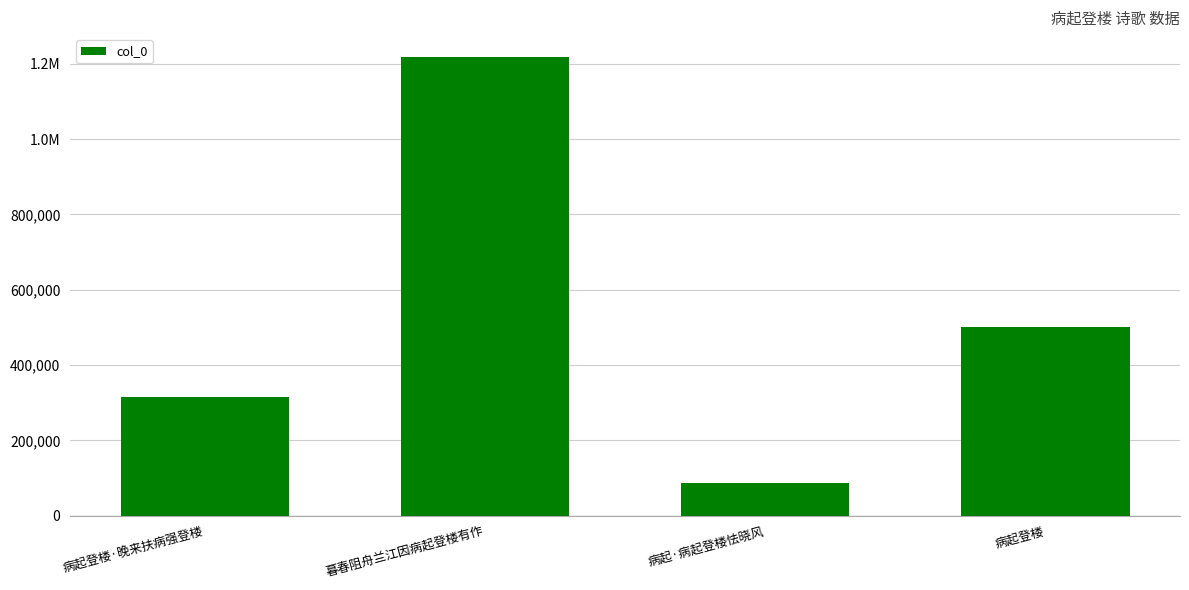

Where does the data first go above 500109?

暮春阻舟兰江因病起登楼有作